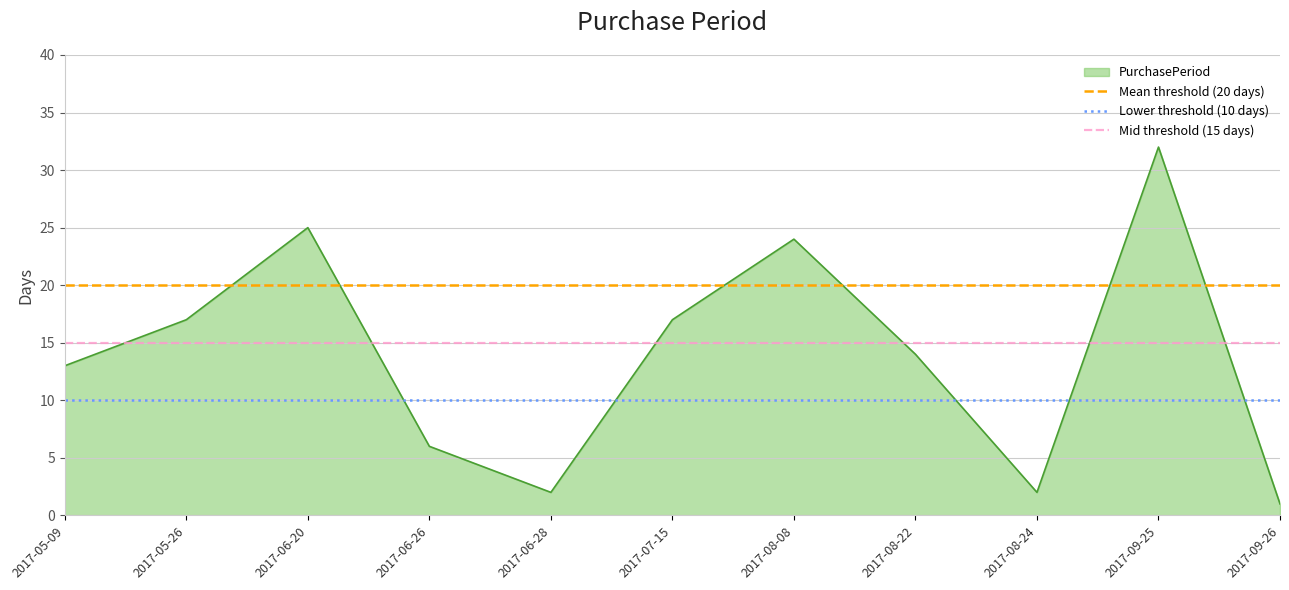

Is it true that Mean threshold (20 days) equals 20 at 2017-05-09?

True